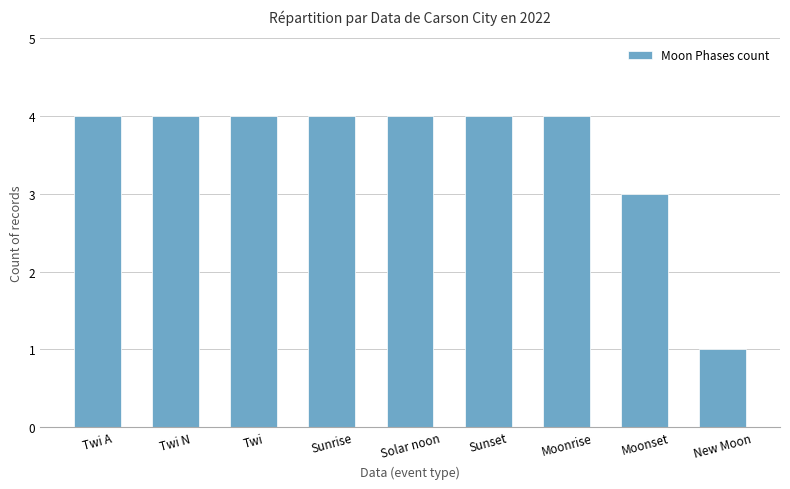

Which label corresponds to the smallest value in the chart?

New Moon